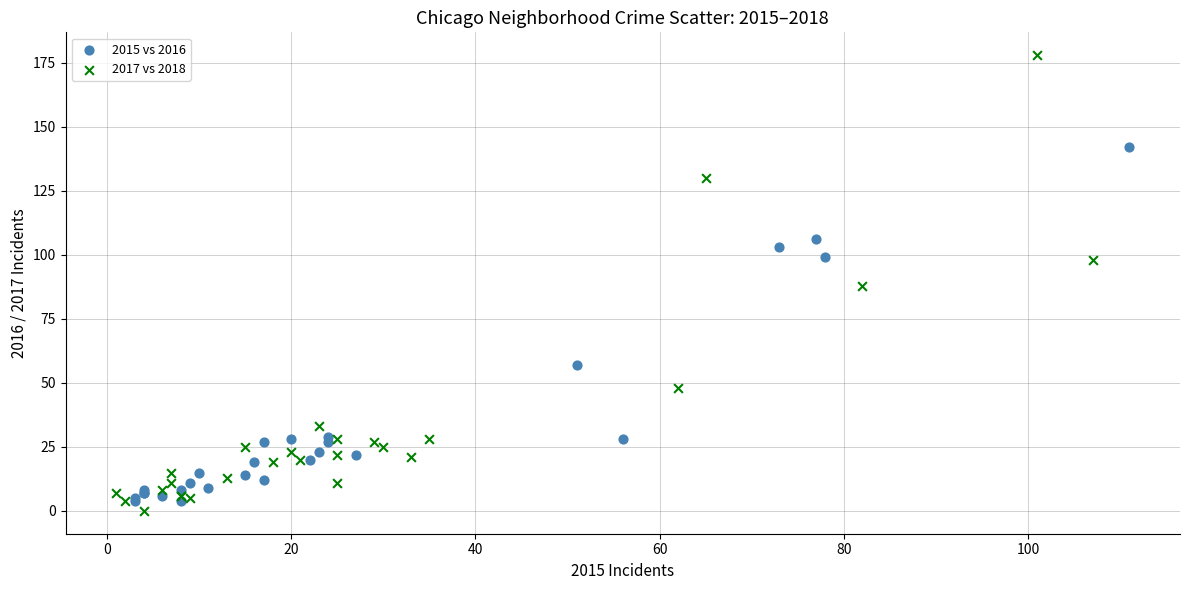

Which series has the largest Y range (max minus min)?

2017 vs 2018